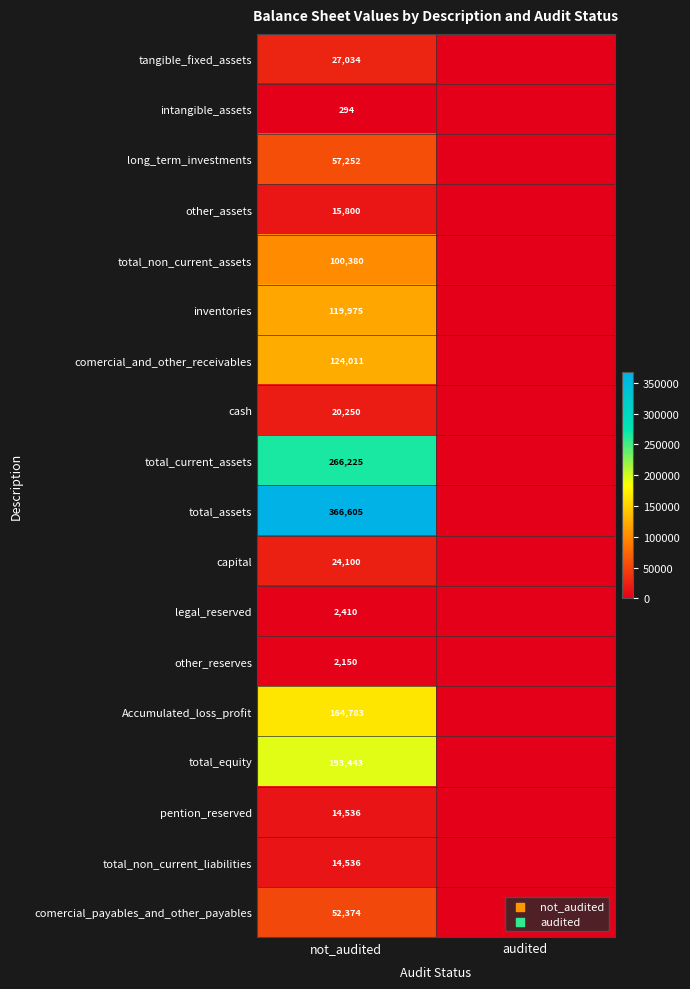

The Accumulated_loss_profit series shows 164783 at not_audited. True or false?

True